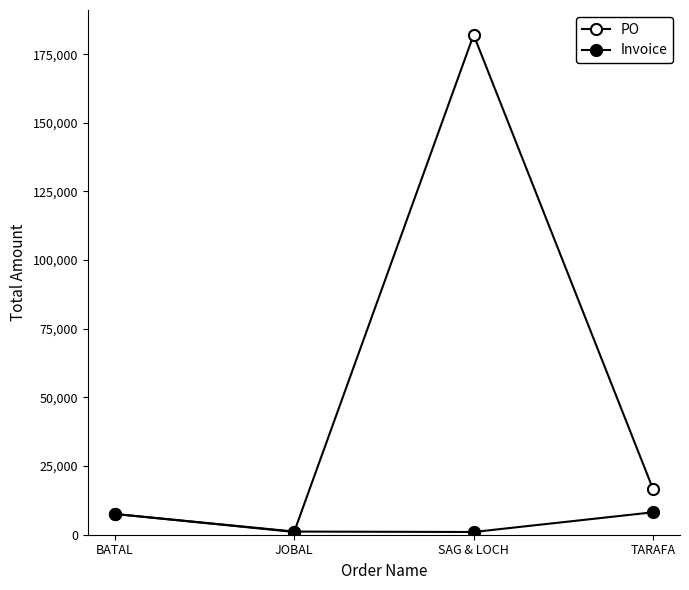

Does the chart have visible grid lines?

No